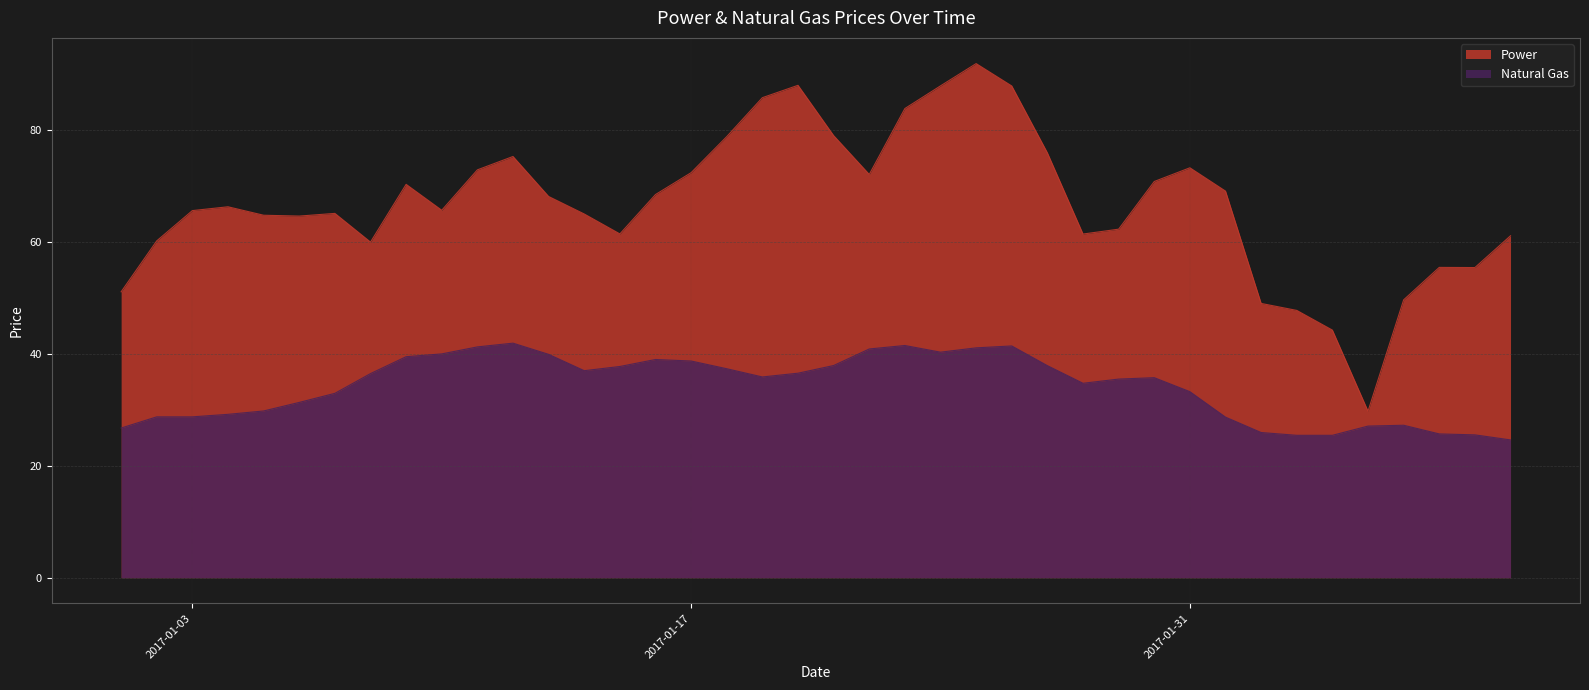

Which series has the largest total across all categories?

Power